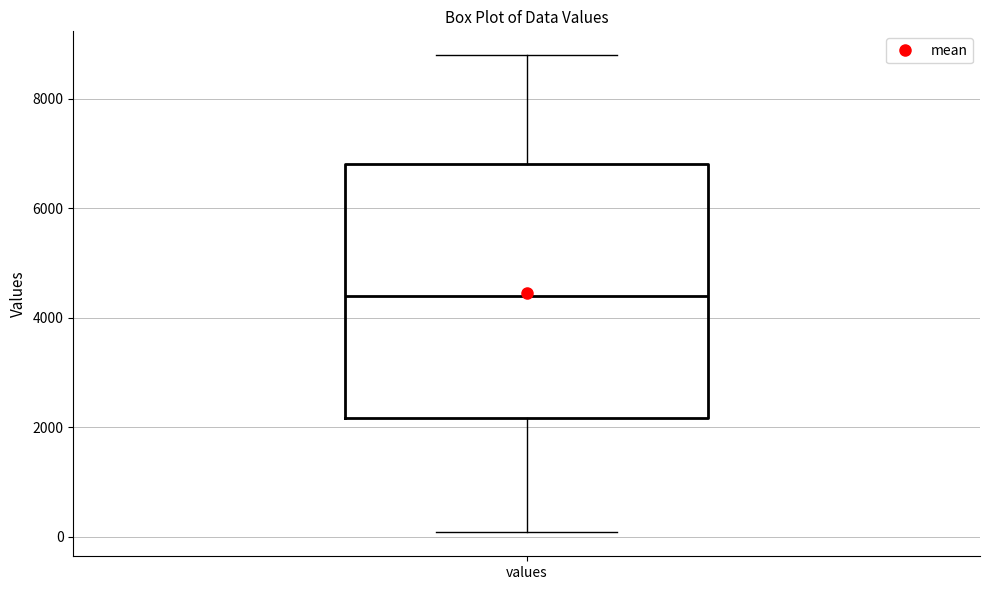

Transcribe this box plot: give where the median line is, the range the box spans, and where the two whiskers end, as read against the y-axis. The values are not printed on the chart, so give them approximately, as read against the axis.

median 4400, box 2200 to 6800, whiskers 0 to 8800